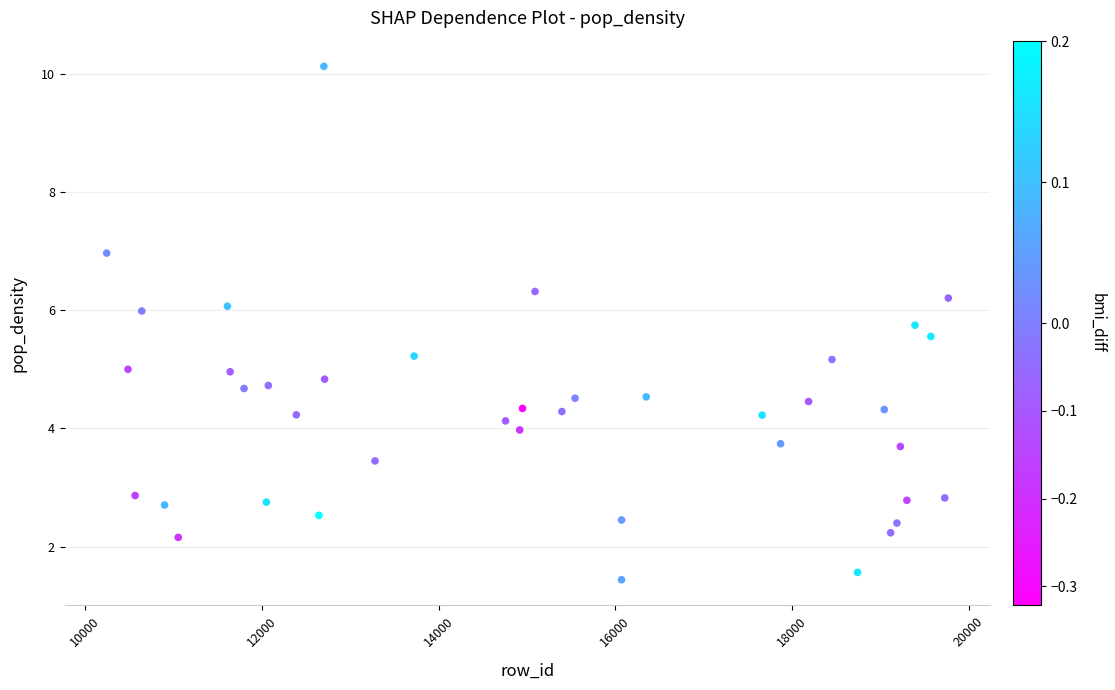

What is the range of Y values (max minus min)?

8.7